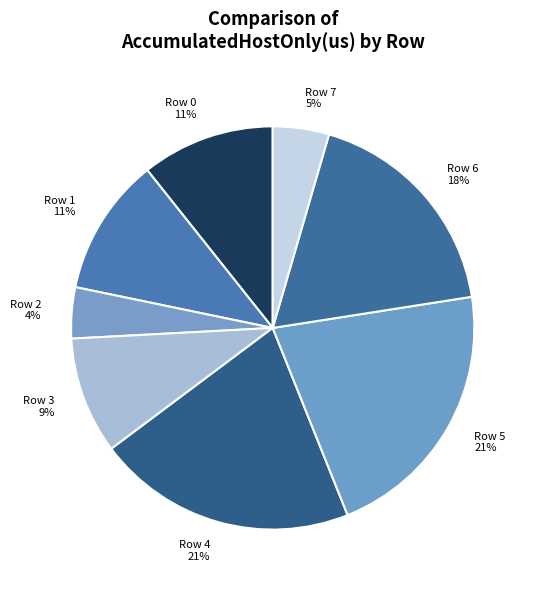

Combined, do Row 1 and Row 0 account for over 50%?

No